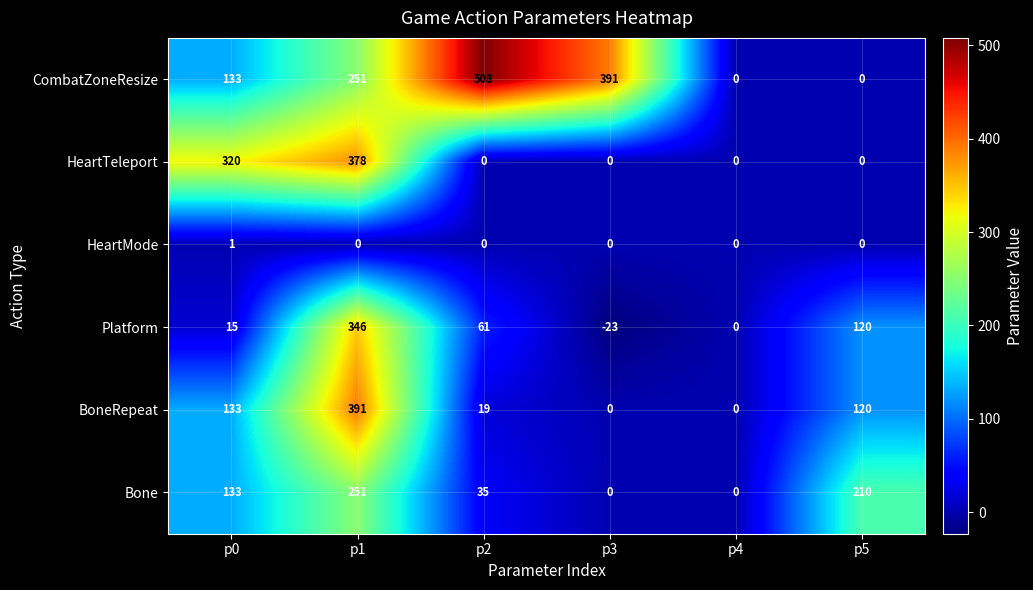

List the series in order of their peak value, lowest first.

HeartMode, Bone, Platform, HeartTeleport, BoneRepeat, CombatZoneResize